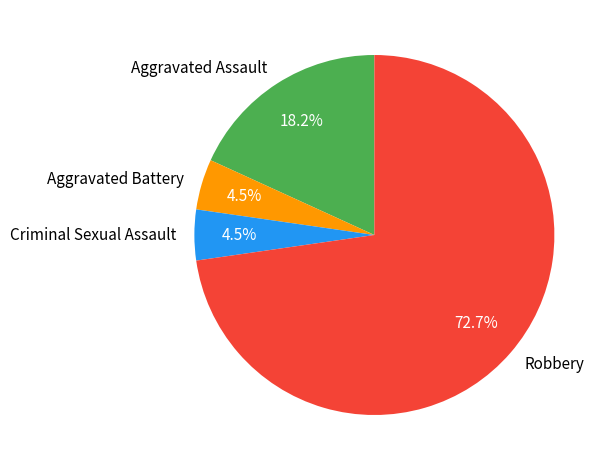

How many slices are in this pie chart?

4